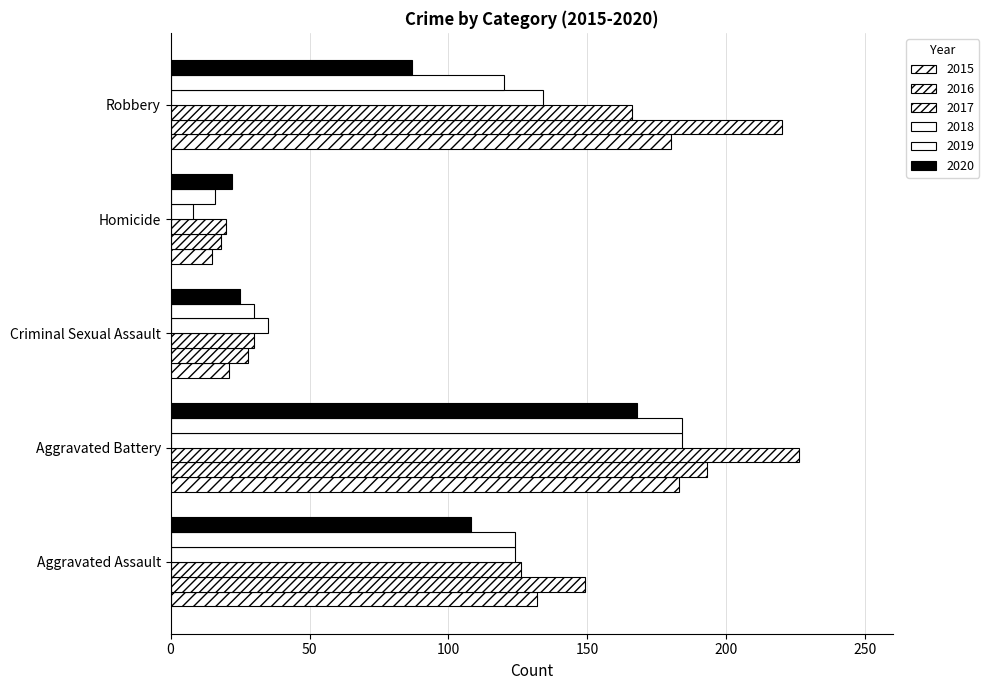

True or false: 2020 has a value of 25 at Criminal Sexual Assault.

True